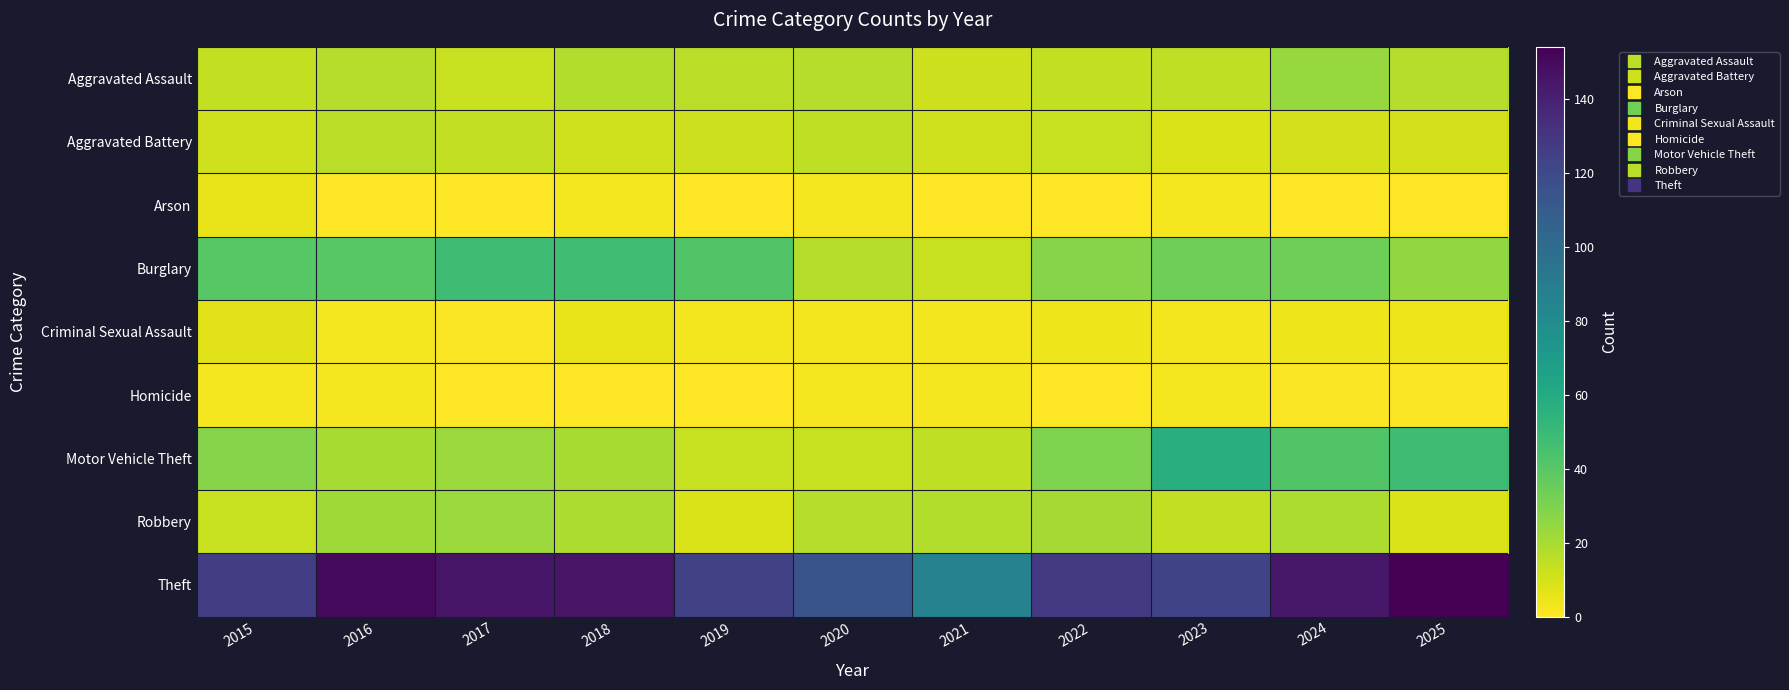

At 2024, list the series in order from largest to smallest.

Theft, Motor Vehicle Theft, Burglary, Aggravated Assault, Robbery, Aggravated Battery, Criminal Sexual Assault, Homicide, Arson